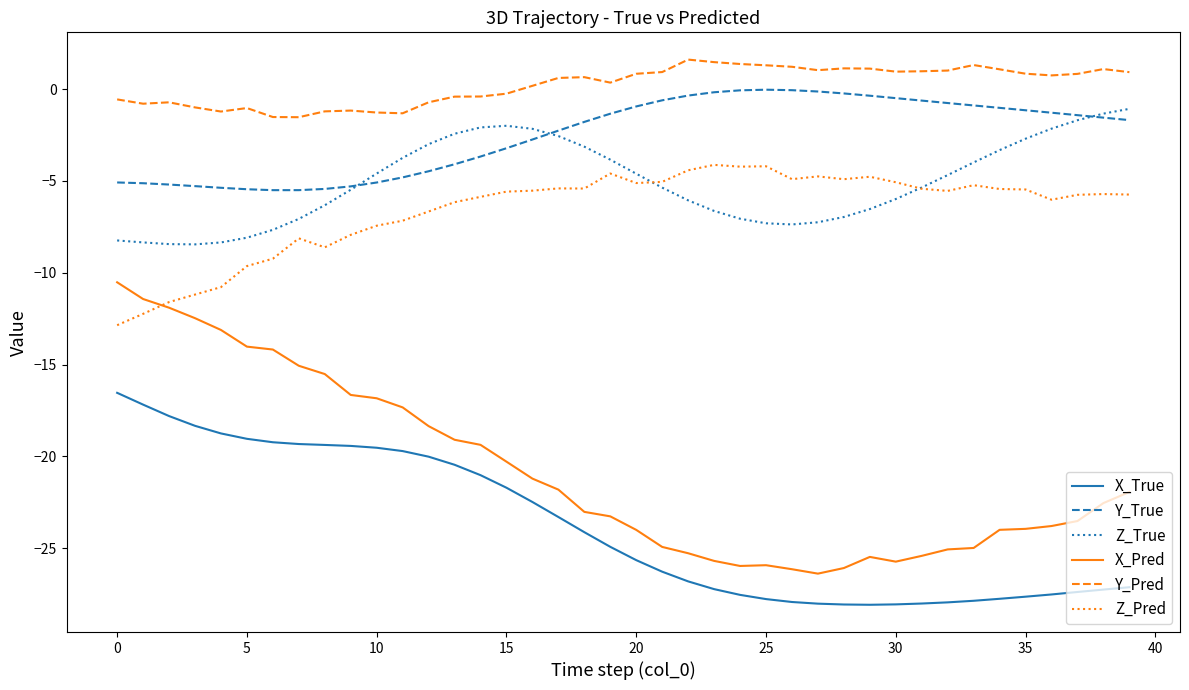

Which series has the largest range (max minus min)?

X_Pred